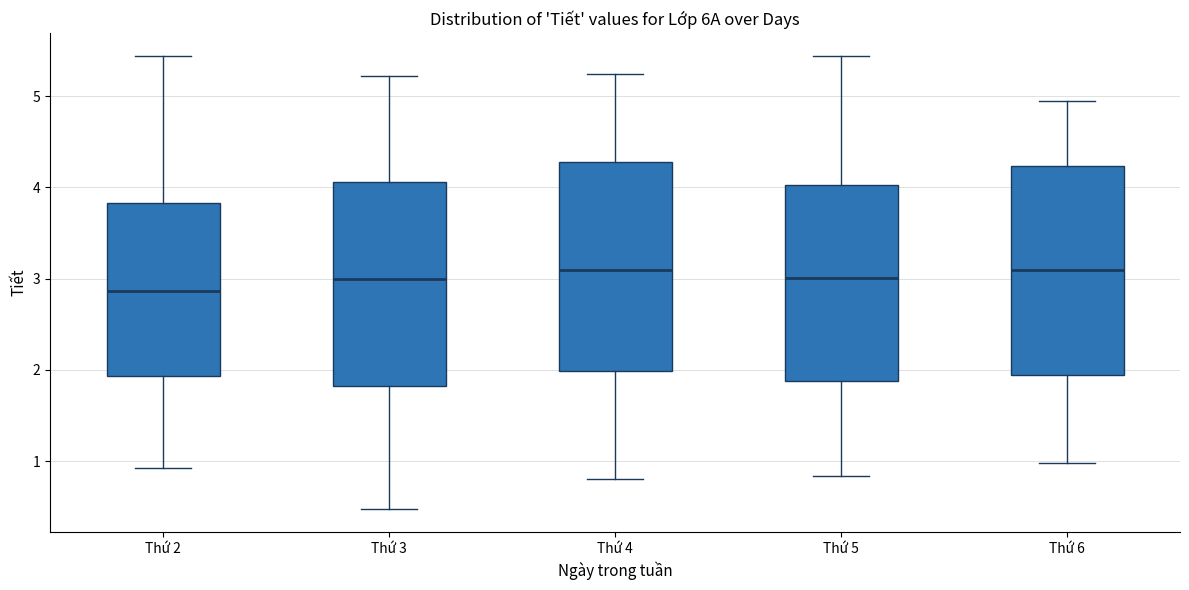

Reading left to right, read every box against the y-axis: the position of its median line, the range the box covers, and the ends of its whiskers. The values are not printed on the chart, so give them approximately, as read against the axis.

Thứ 2: median 2.9, box 1.9 to 3.8, whiskers 0.9 to 5.4
Thứ 3: median 3.0, box 1.8 to 4.1, whiskers 0.5 to 5.2
Thứ 4: median 3.1, box 2.0 to 4.3, whiskers 0.8 to 5.2
Thứ 5: median 3.0, box 1.9 to 4.0, whiskers 0.8 to 5.4
Thứ 6: median 3.1, box 1.9 to 4.2, whiskers 1.0 to 5.0